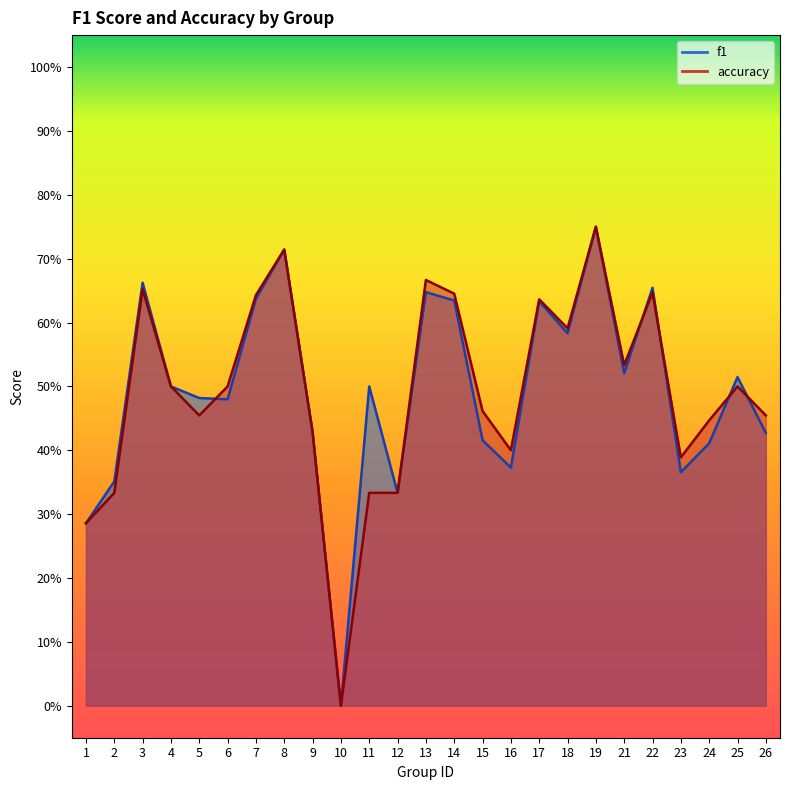

At which category does the chart reach its minimum across all series?

10